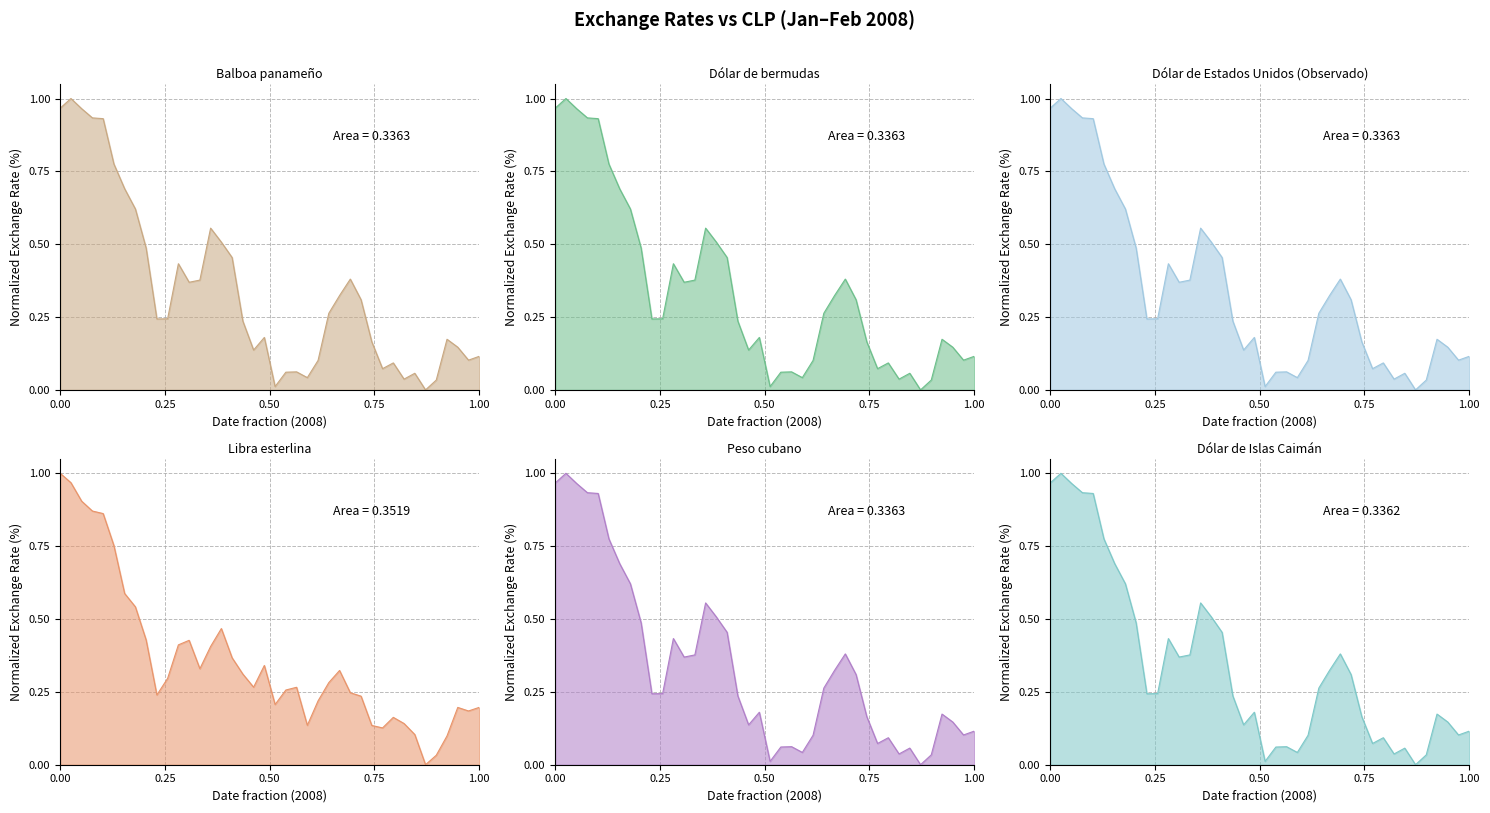

Is the value of Libra esterlina at 12-02-2008 greater than the value of Dólar de Estados Unidos (Observado) at 03-01-2008?

No